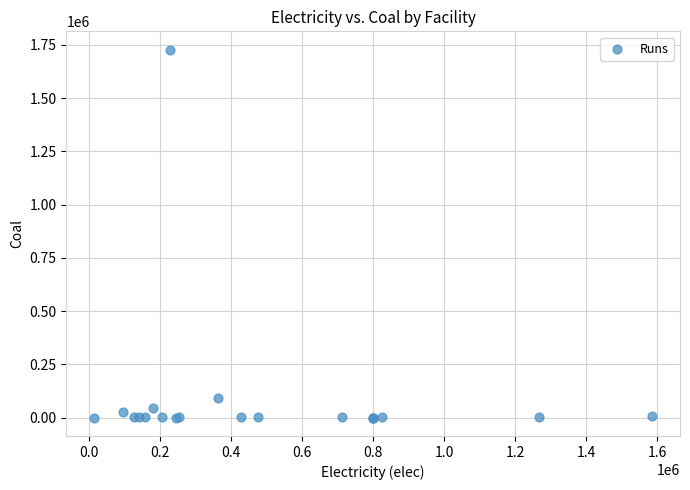

What Y value in the scatter plot is closest to 863418?

90924.1